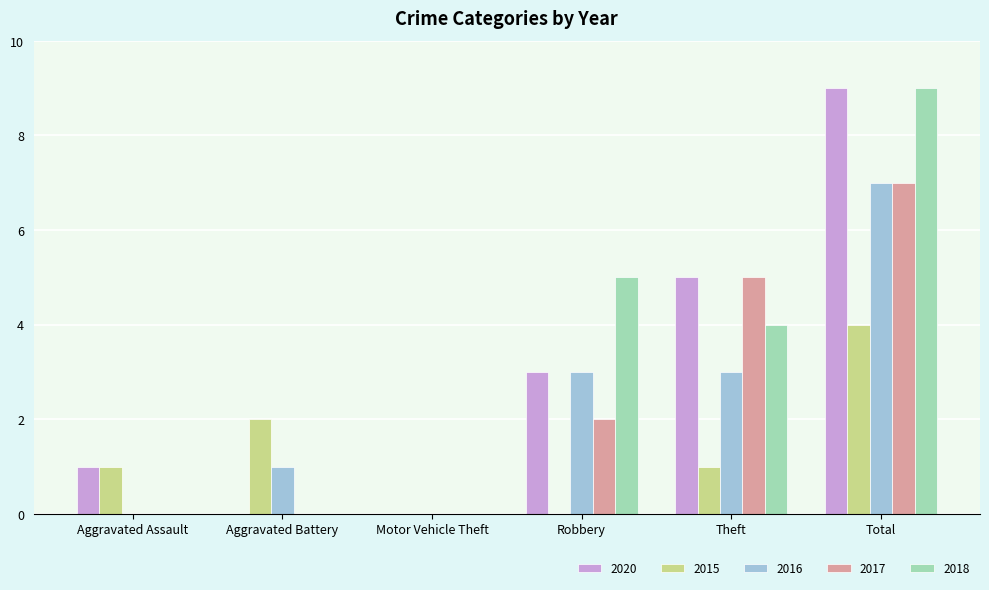

Which series changed the most between Motor Vehicle Theft and Robbery?

2018